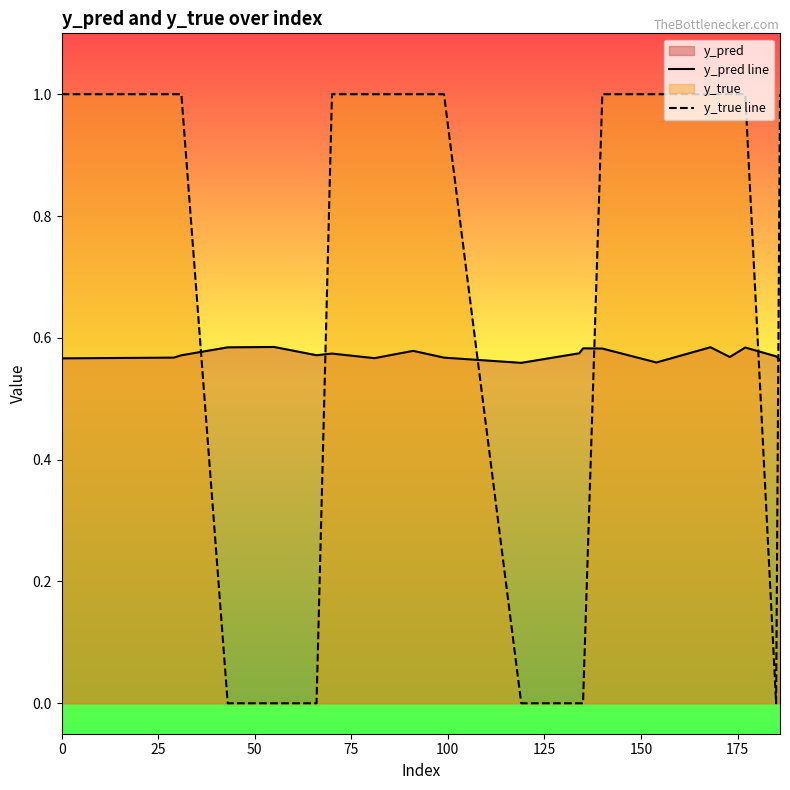

Count the y_pred line values in the range 0 to 1.

20